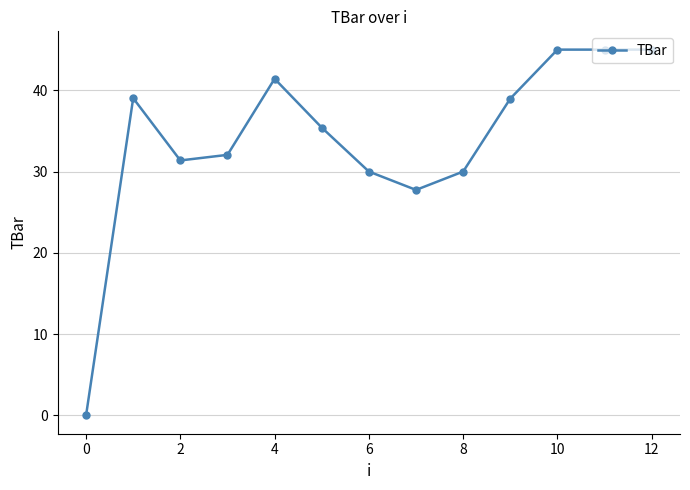

What is the value of the 8th point from the left?

27.7